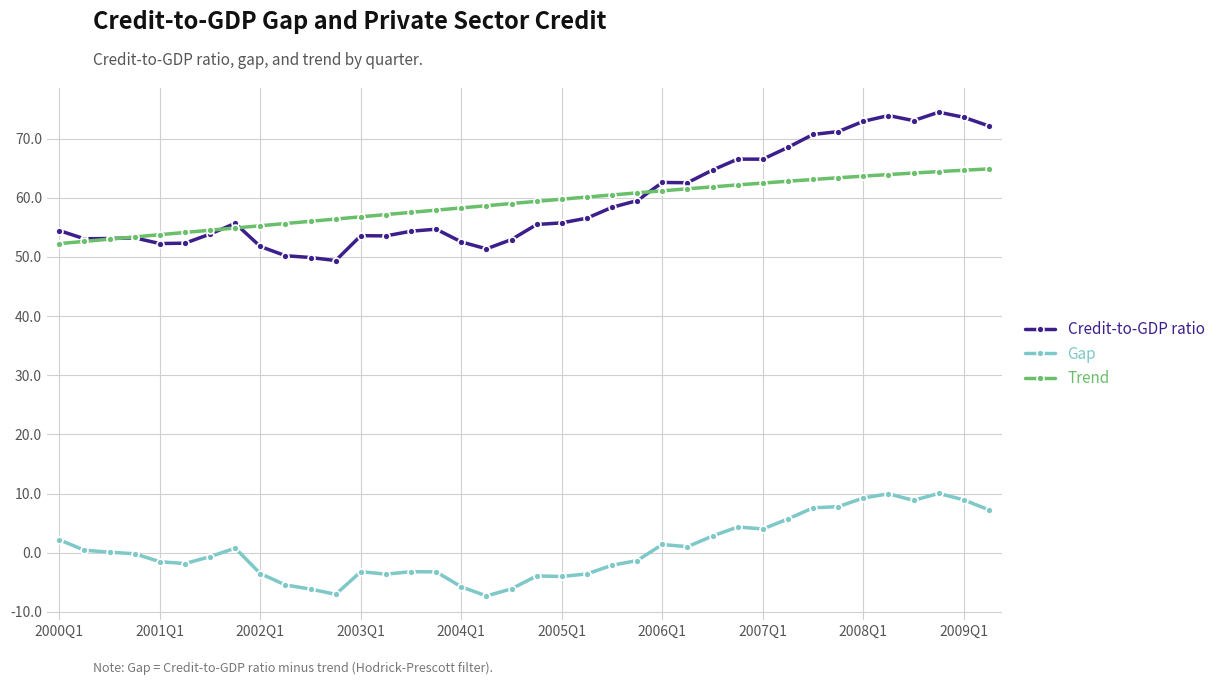

What is the minimum value shown in the chart?

-7.3